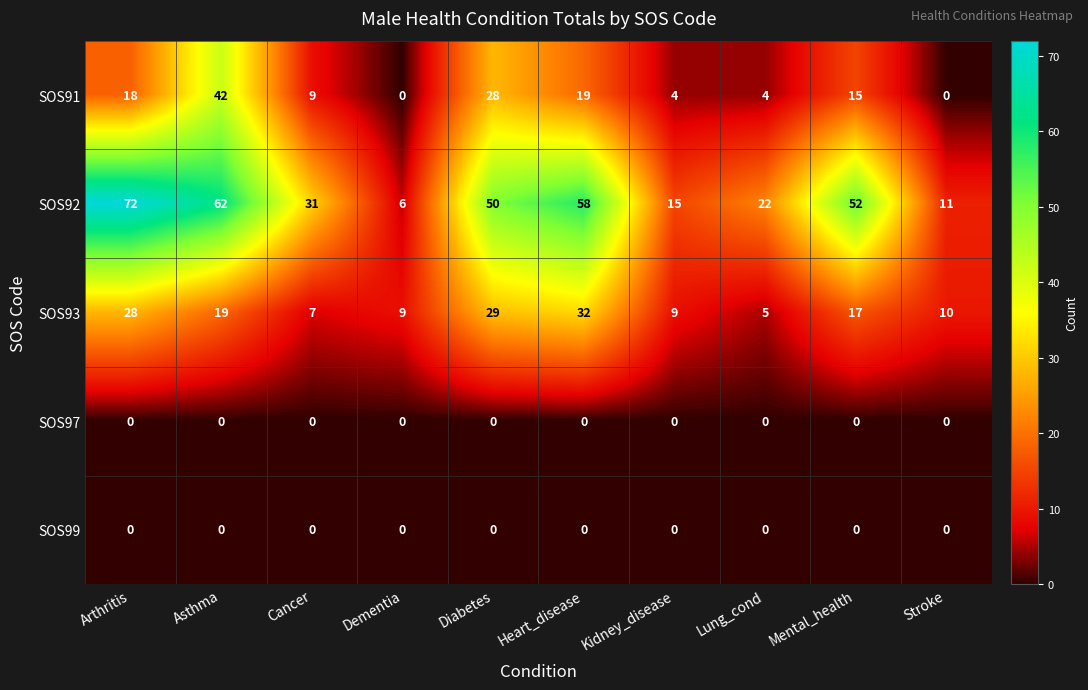

Rank the categories by SOS92 value from lowest to highest.

Dementia, Stroke, Kidney_disease, Lung_cond, Cancer, Diabetes, Mental_health, Heart_disease, Asthma, Arthritis